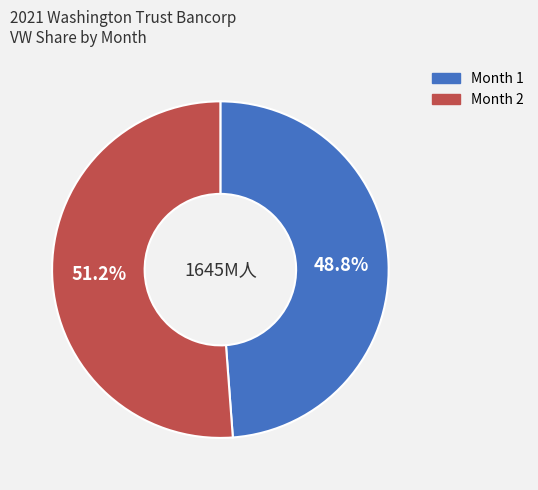

Is there any slice that represents more than half of the pie?

Yes